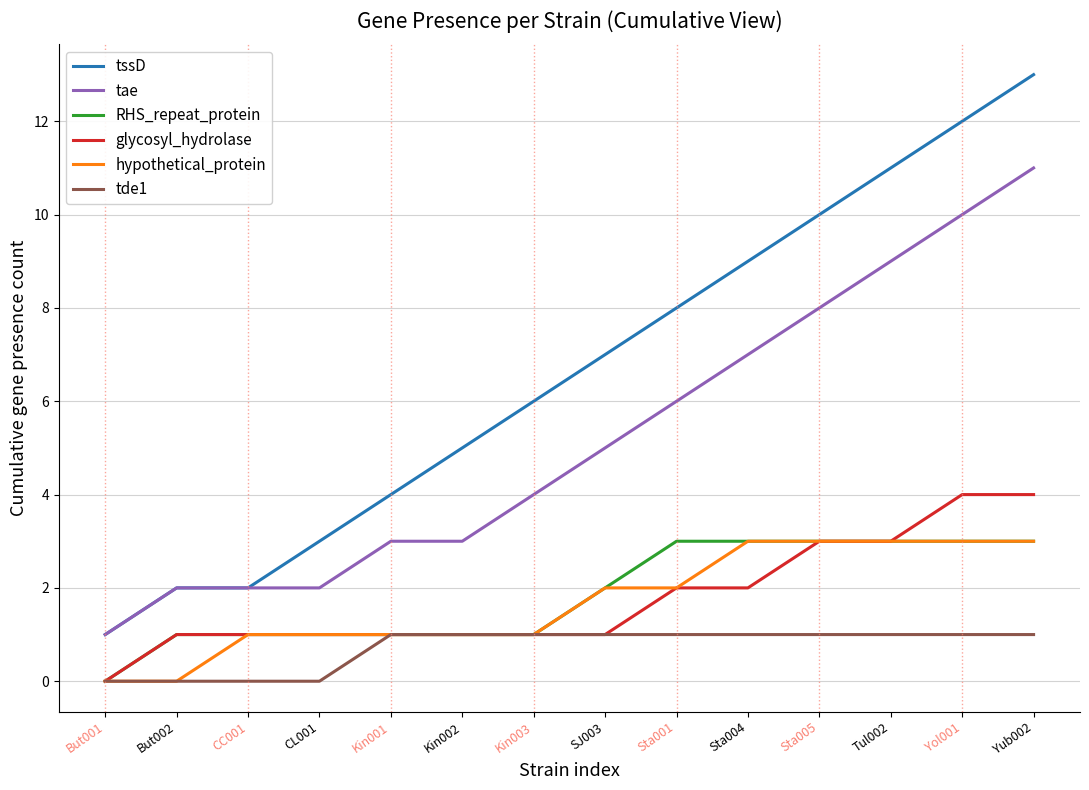

What value does the hypothetical_protein series have at Yol001?

3